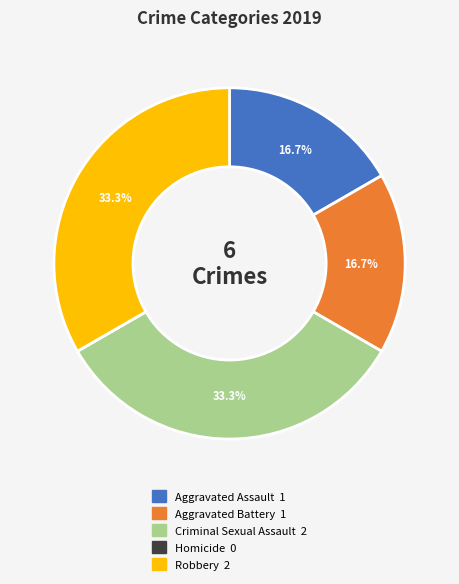

Between Robbery and Aggravated Assault, which is larger?

Robbery